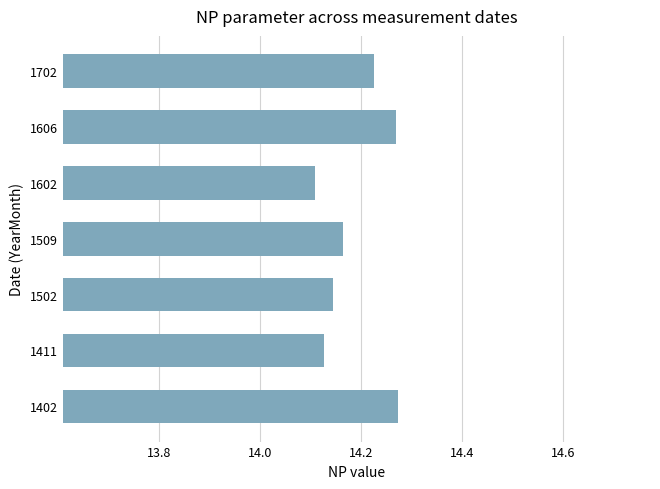

Count the values in the range 14 to 15.

7